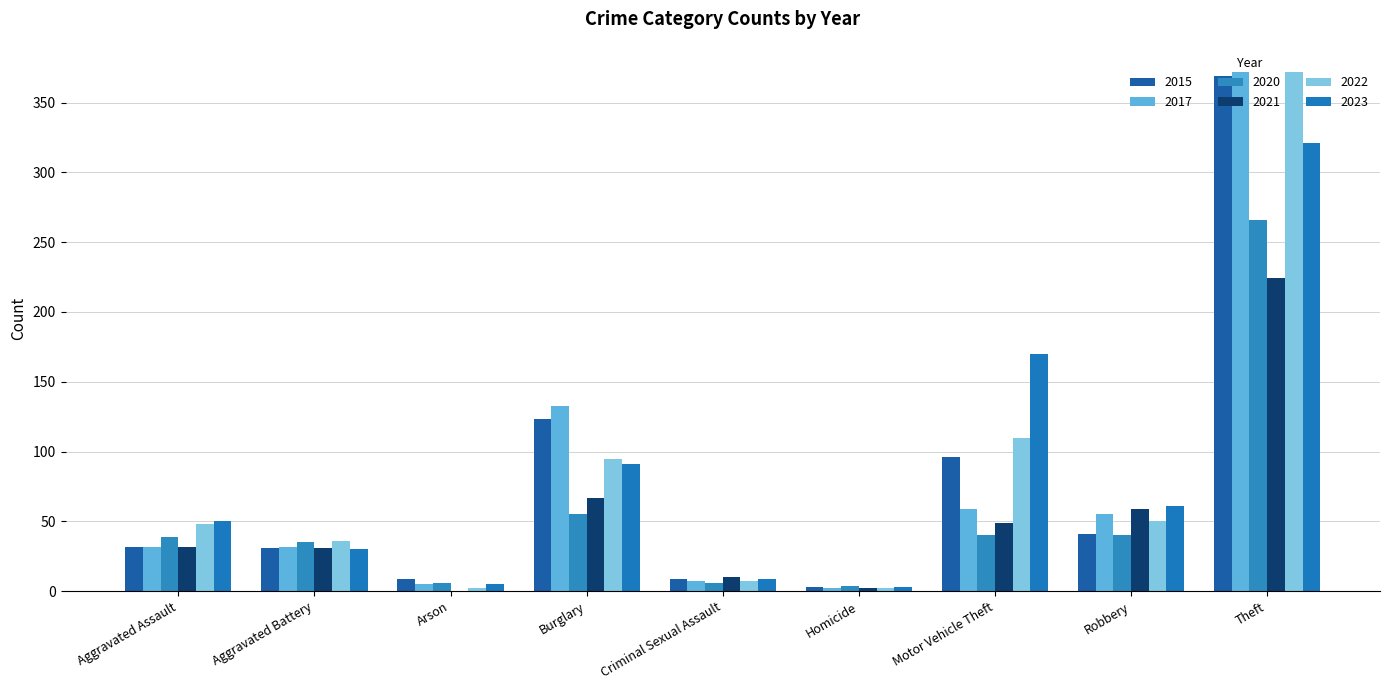

Reading right to left, transcribe all the data shown in this chart.

2015: 369	41	96	3	9	123	9	31	32
2017: 372	55	59	2	7	133	5	32	32
2020: 266	40	40	4	6	55	6	35	39
2021: 224	59	49	2	10	67	0	31	32
2022: 372	50	110	2	7	95	2	36	48
2023: 321	61	170	3	9	91	5	30	50